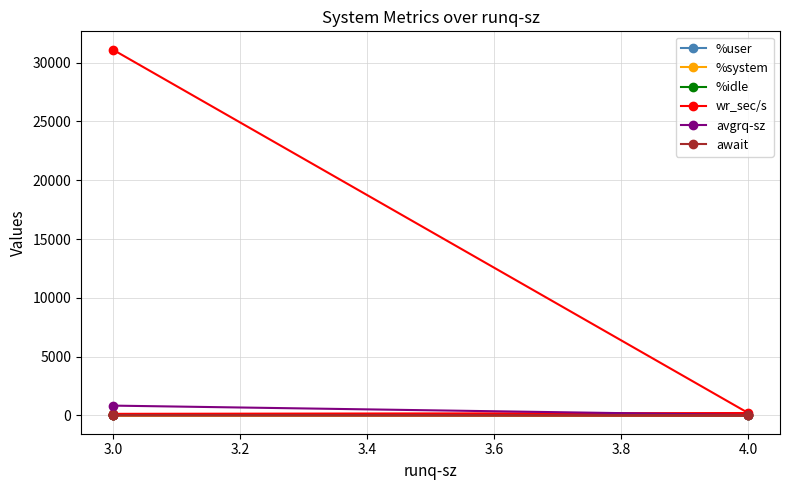

Rank the series at 3.0 from lowest to highest value.

%system, await, %user, avgrq-sz, %idle, wr_sec/s